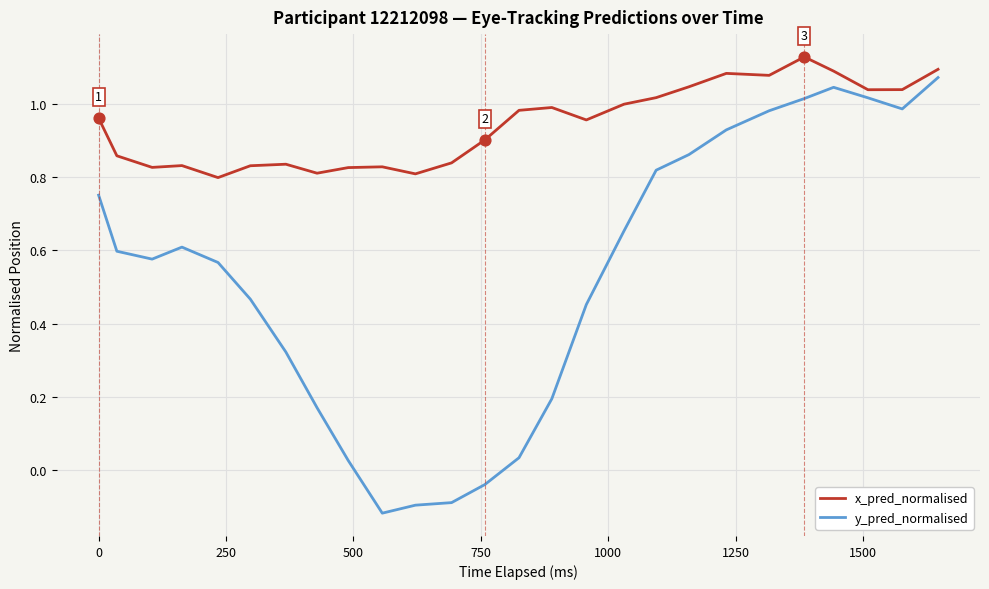

Which series has the largest total across all categories?

x_pred_normalised